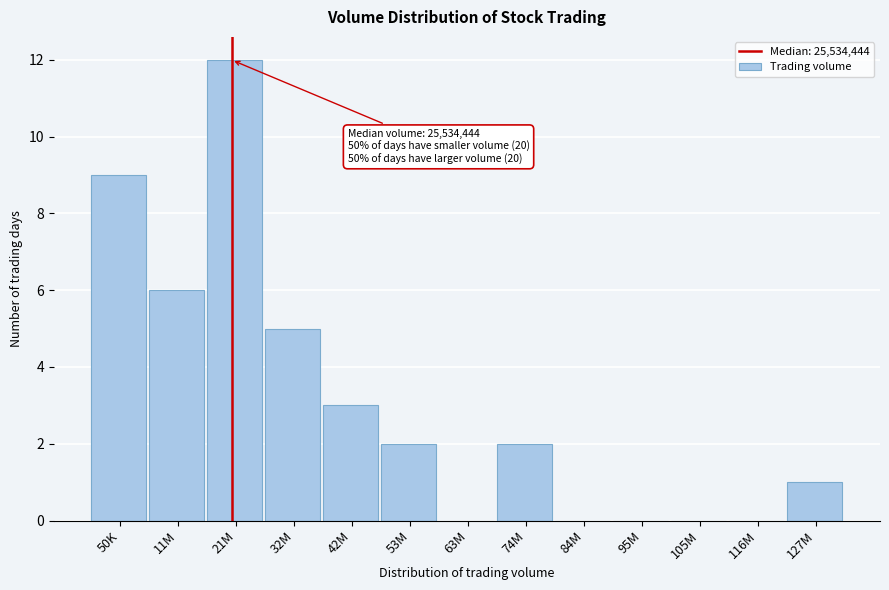

Reading left to right, list all the values displayed in this chart.

50K=9	11M=6	21M=12	32M=5	42M=3	53M=2	63M=0	74M=2	84M=0	95M=0	105M=0	116M=0	127M=1